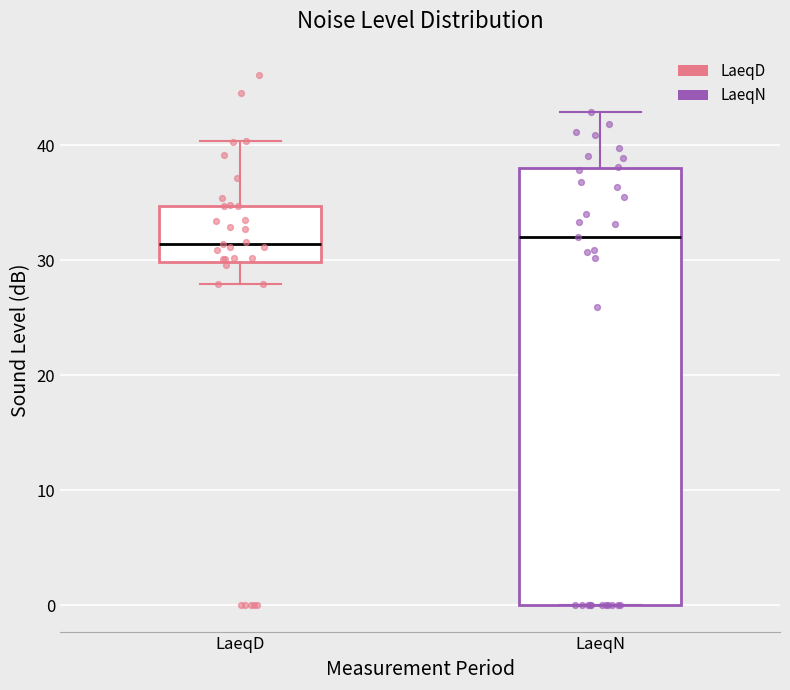

Reading left to right, transcribe this box plot: for each box, give where its median line is, the range the box spans, and where its two whiskers end, as read against the y-axis. The values are not printed on the chart, so give them approximately, as read against the axis.

LaeqD: median 31, box 30 to 35, whiskers 28 to 40
LaeqN: median 32, box 0 to 38, whiskers 0 to 43